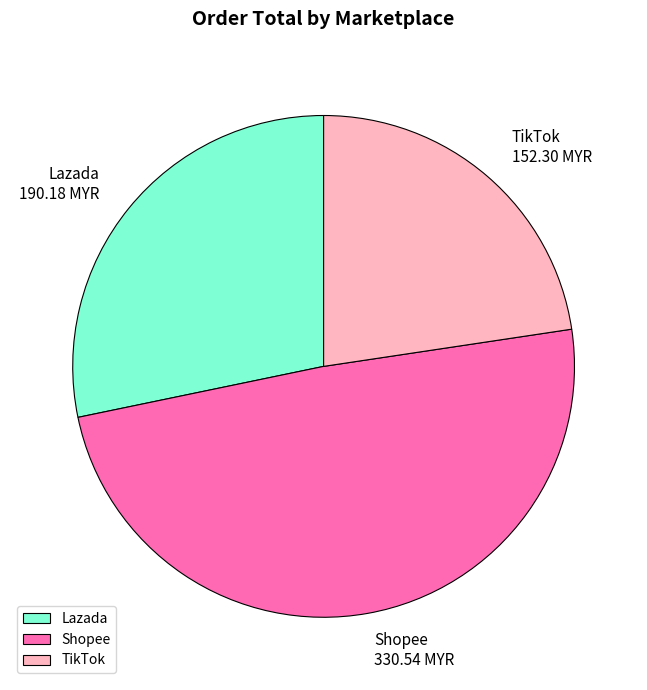

Is the sum of Shopee and TikTok greater than half?

Yes